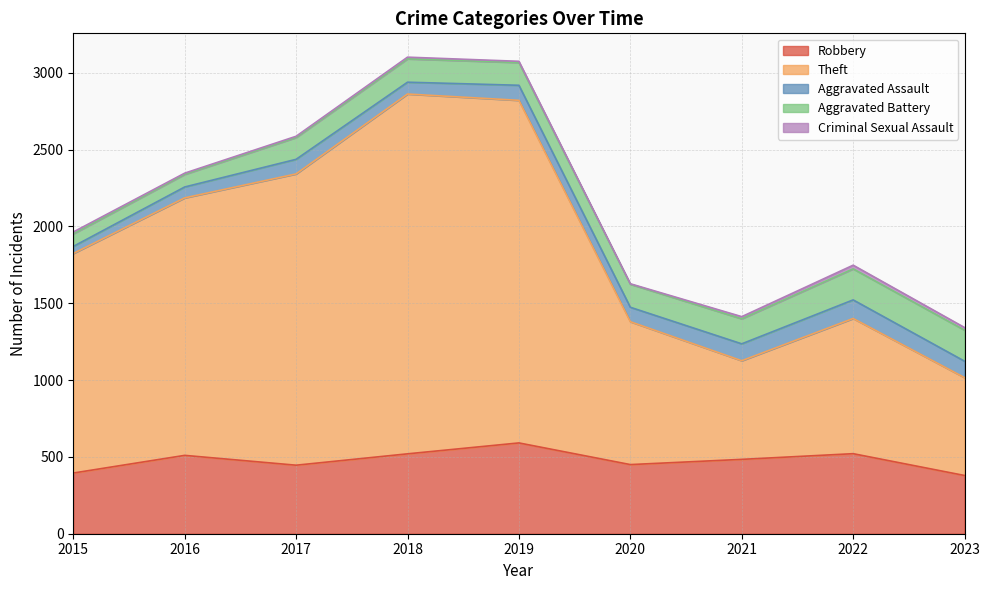

What is the spread (max minus min) of values at 2015?

1417